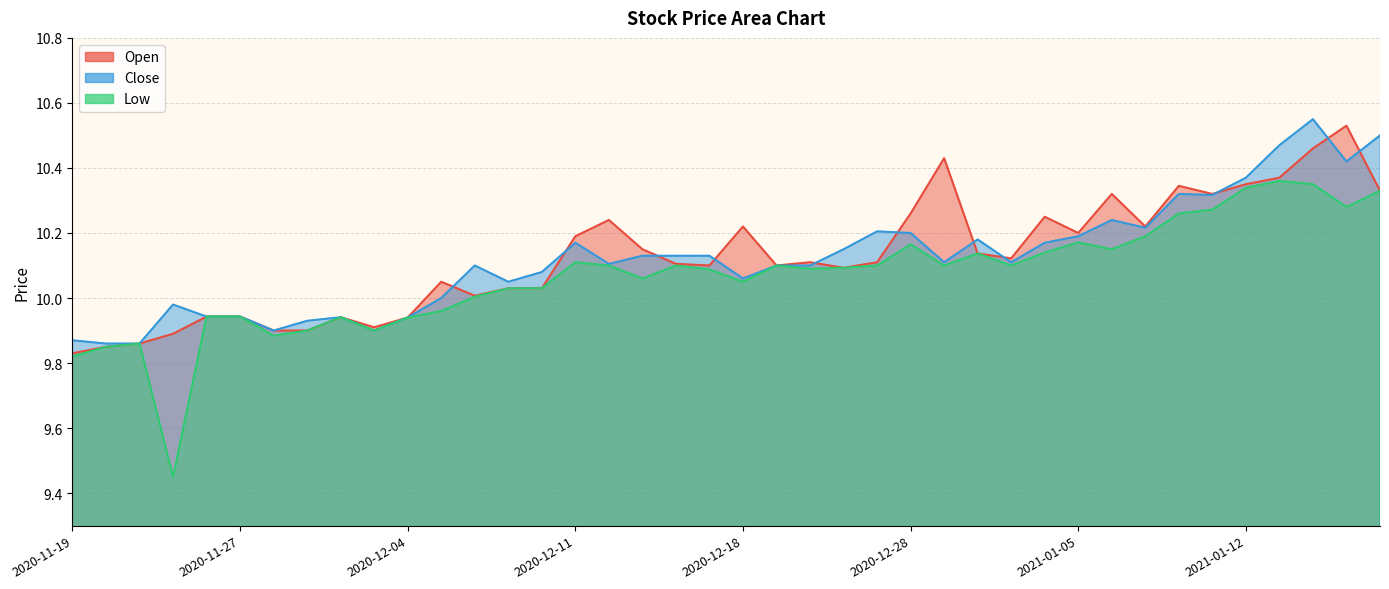

At 2020-11-20, list the series in order from largest to smallest.

Close, Open, Low